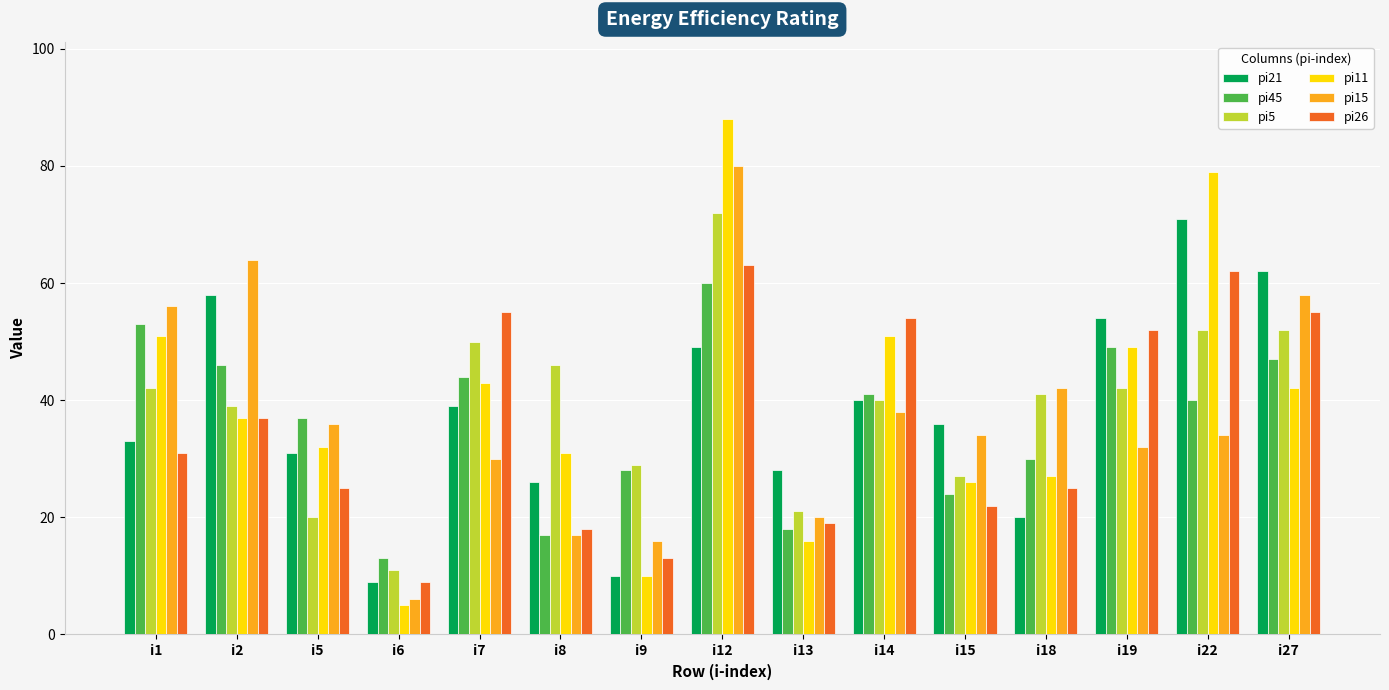

At which category is the sum across all series the highest?

i12